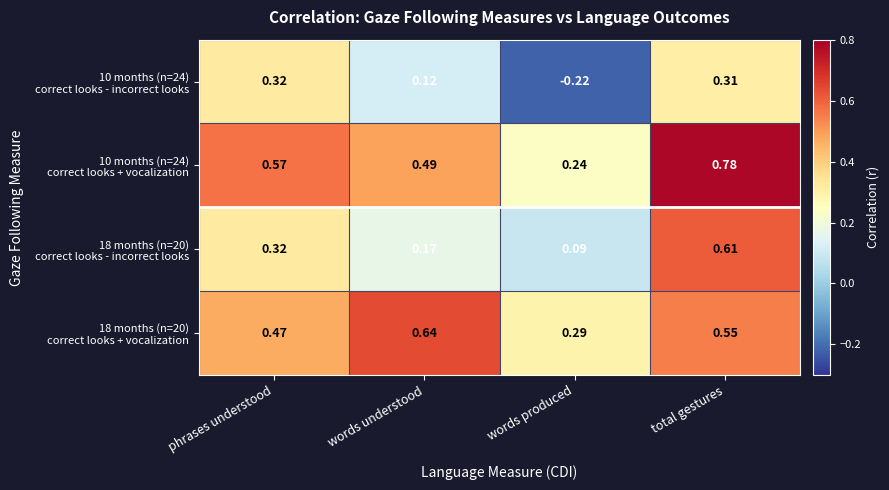

Which label corresponds to the smallest value in the chart?

words produced